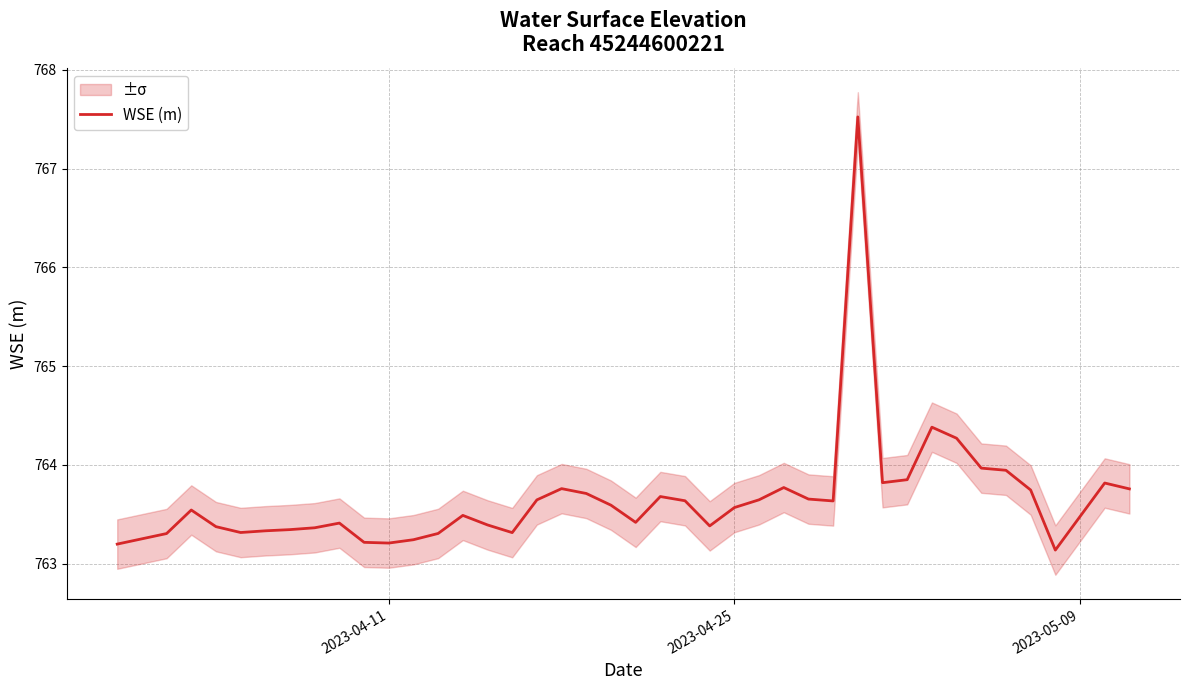

What is the lowest value of the WSE (m) series?

763.1